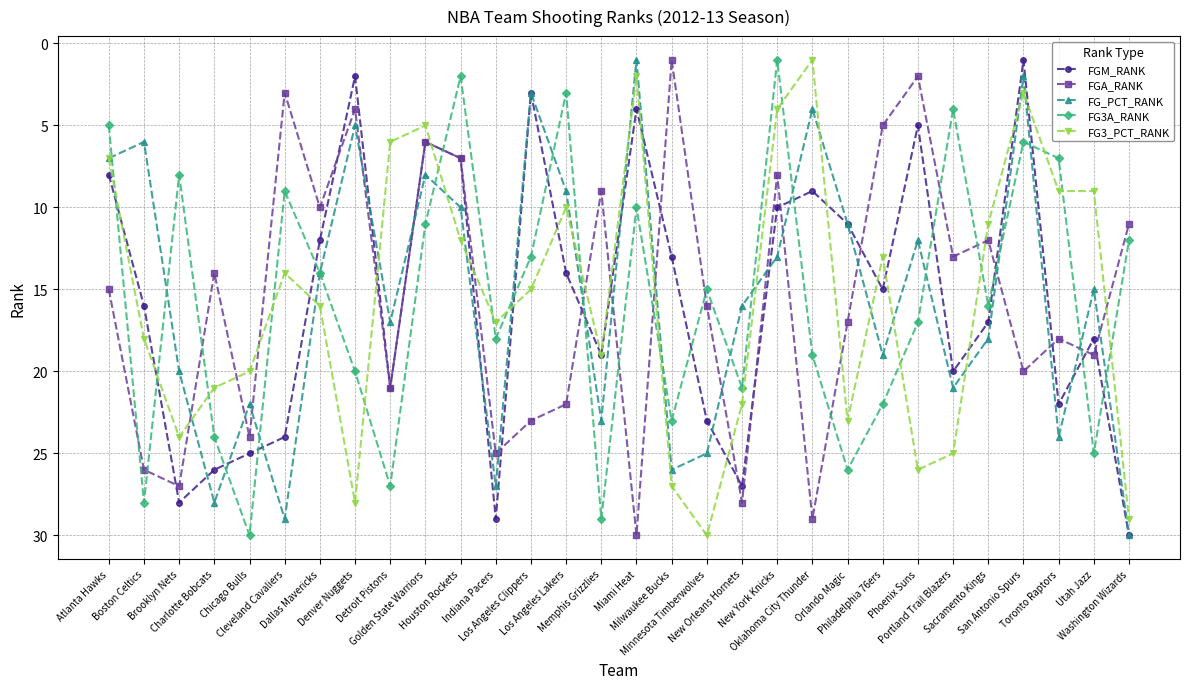

What is the difference between the FGA_RANK values at Memphis Grizzlies and Houston Rockets?

2